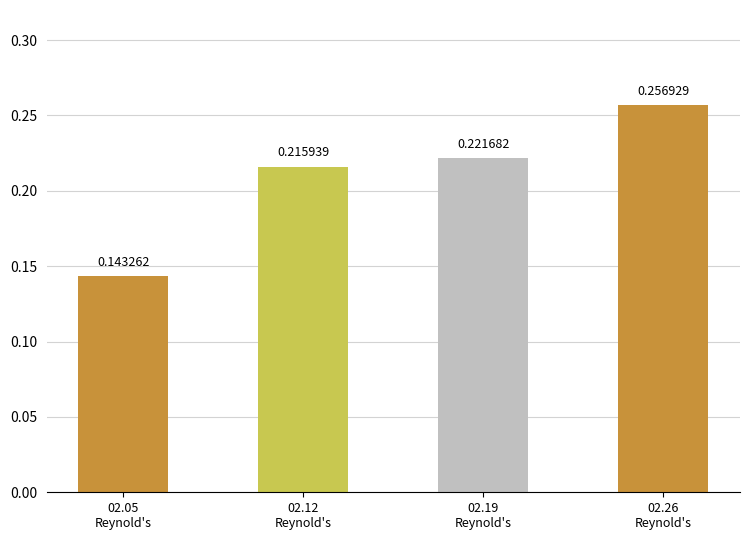

Between 02.19
Reynold's and 02.26
Reynold's, which is larger?

02.26
Reynold's